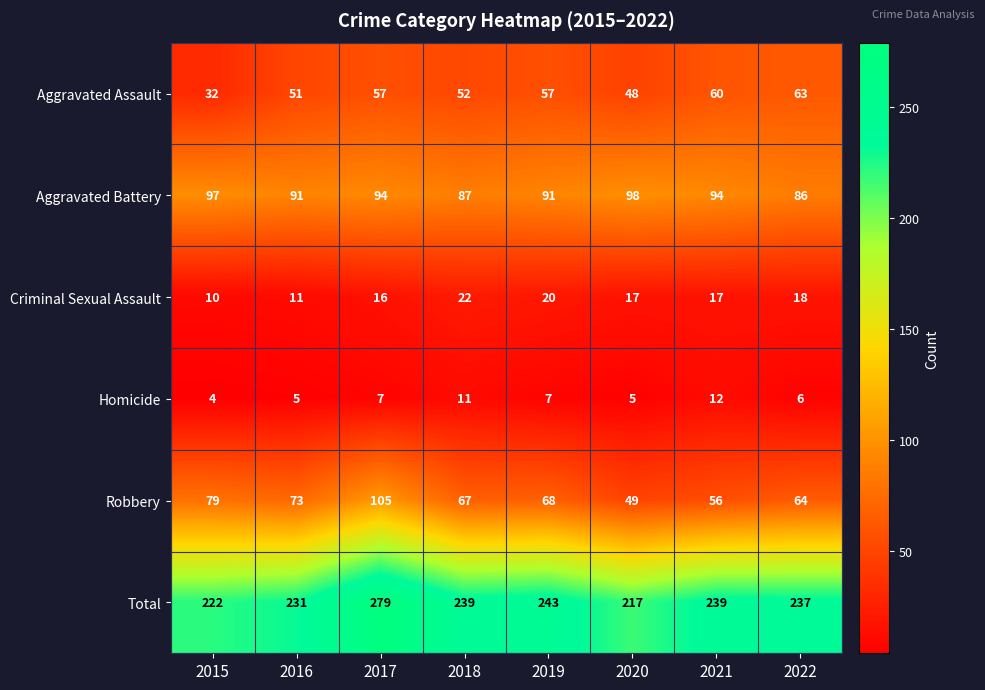

How many categories are shown in the chart?

8